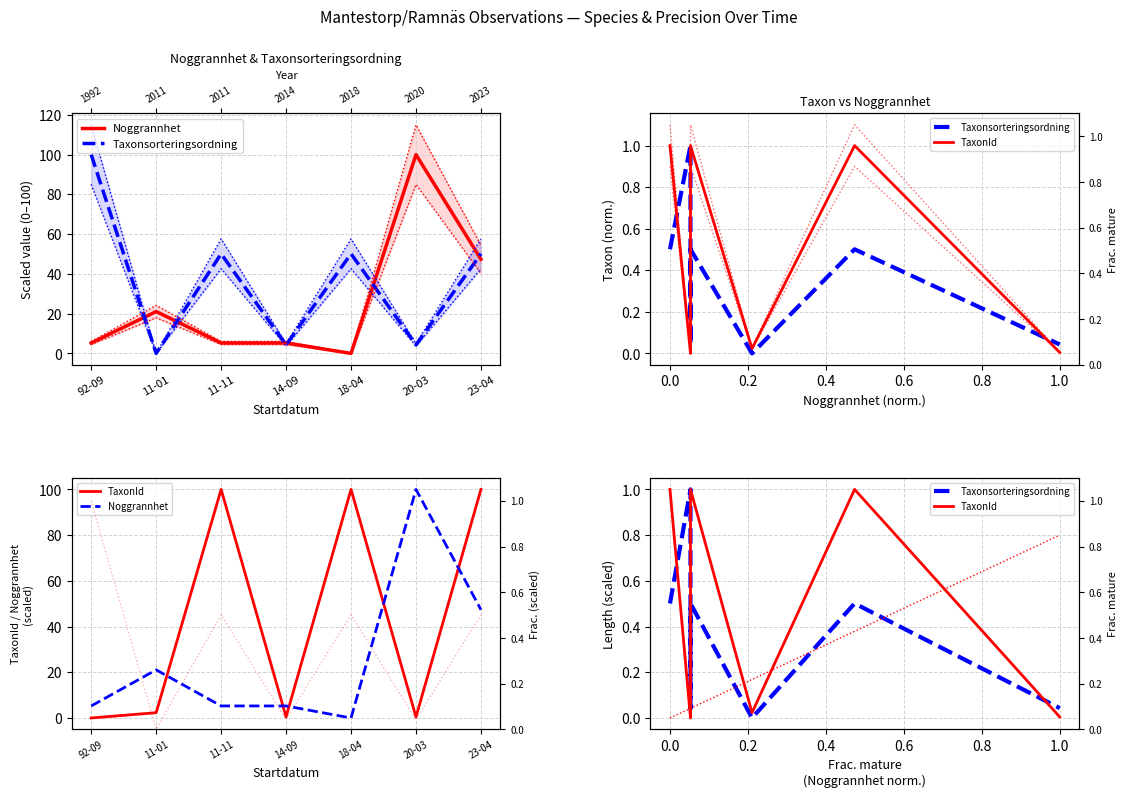

What is the average value of the Taxonsorteringsordning series?

0.4